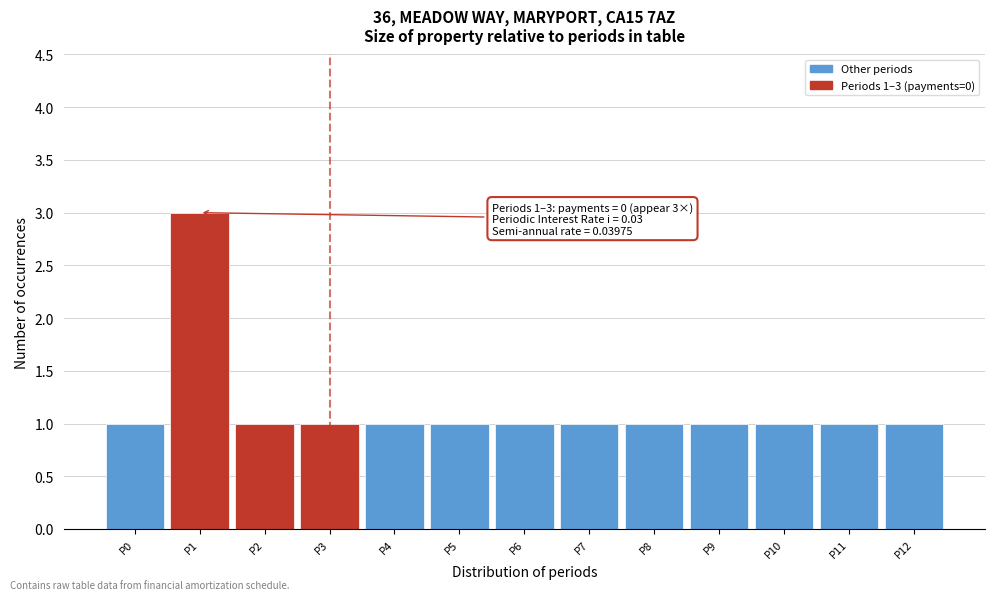

Reading left to right, extract all data points from this chart.

1	3	1	1	1	1	1	1	1	1	1	1	1